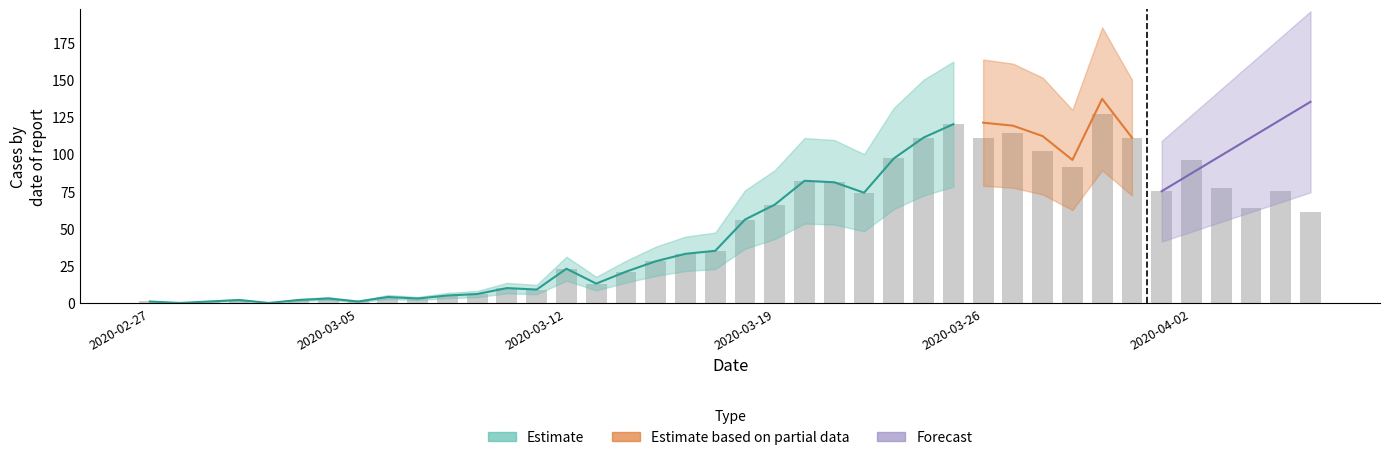

How many categories are shown in the chart?

40